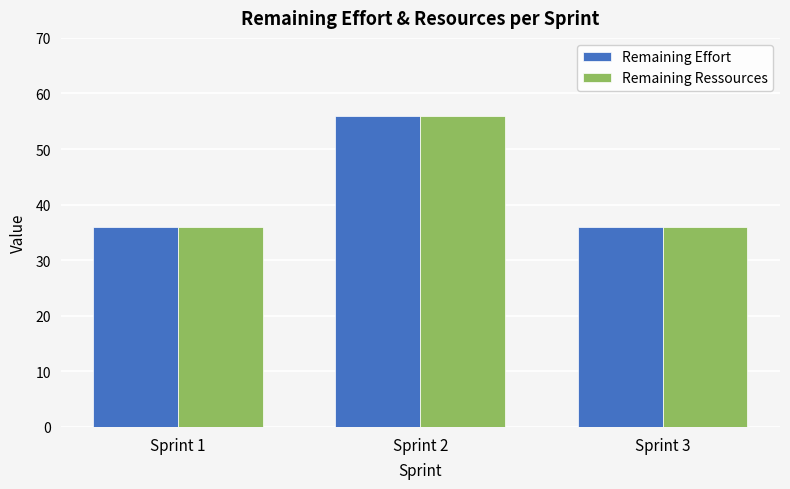

Is it true that Remaining Effort equals 56 at Sprint 2?

True